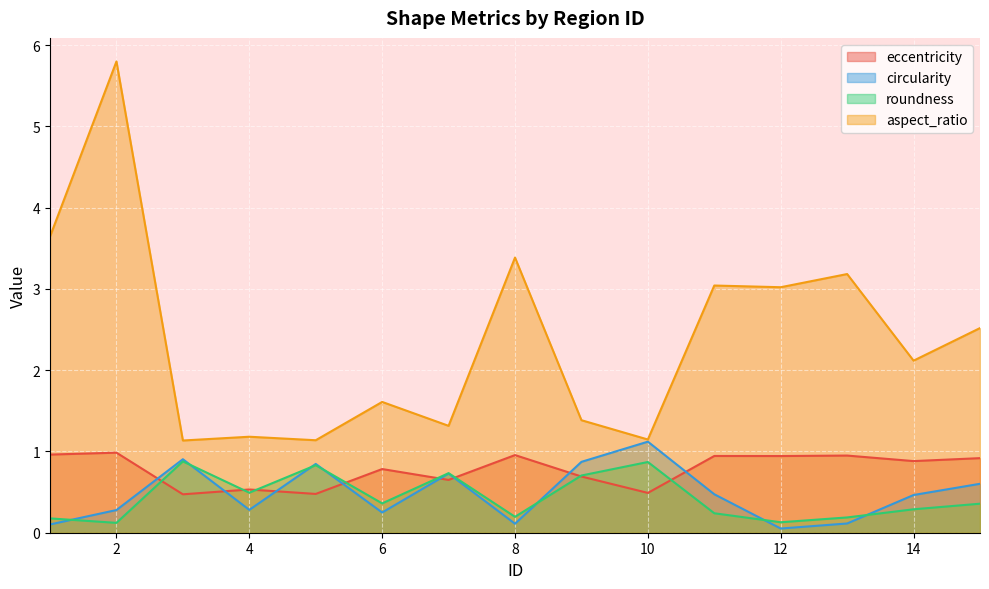

Reading left to right, list all the values displayed in this chart.

eccentricity: 1=1.0	2=1.0	3=0.5	4=0.5	5=0.5	6=0.8	7=0.6	8=1.0	9=0.7	10=0.5	11=0.9	12=0.9	13=0.9	14=0.9	15=0.9
circularity: 1=0.1	2=0.3	3=0.9	4=0.3	5=0.8	6=0.2	7=0.7	8=0.1	9=0.9	10=1.1	11=0.5	12=0.1	13=0.1	14=0.5	15=0.6
roundness: 1=0.2	2=0.1	3=0.9	4=0.5	5=0.8	6=0.4	7=0.7	8=0.2	9=0.7	10=0.9	11=0.2	12=0.1	13=0.2	14=0.3	15=0.4
aspect_ratio: 1=3.6	2=5.8	3=1.1	4=1.2	5=1.1	6=1.6	7=1.3	8=3.4	9=1.4	10=1.1	11=3.0	12=3.0	13=3.2	14=2.1	15=2.5